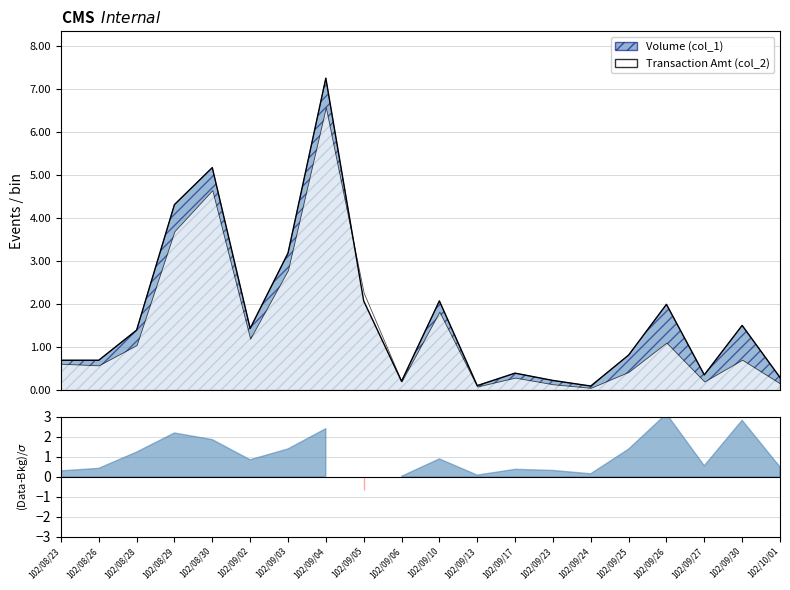

At which category does the data reach its first local valley?

102/09/02